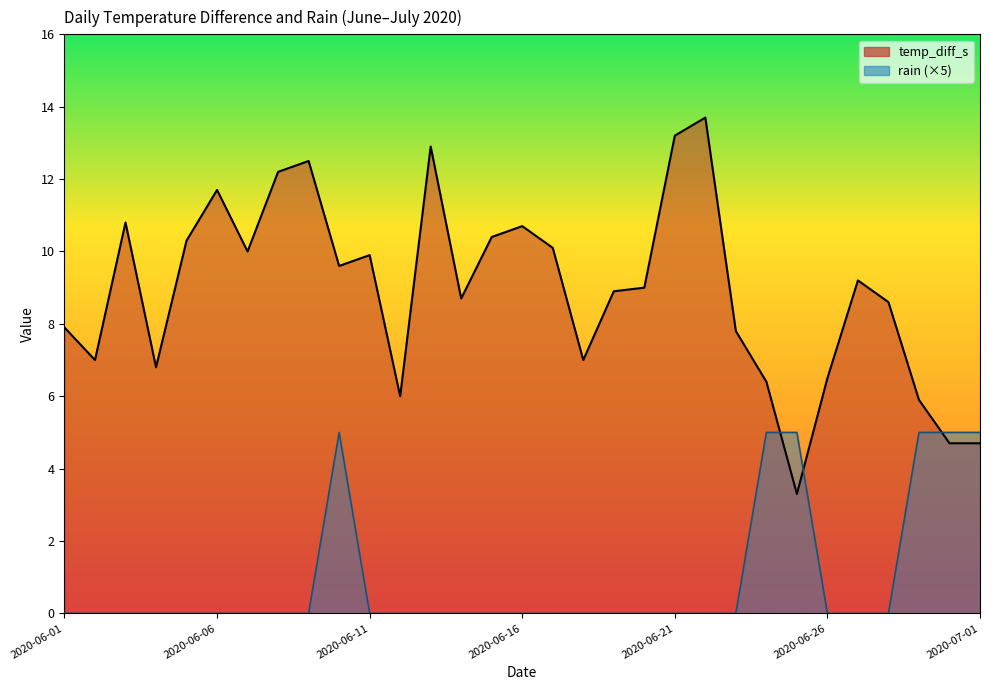

Where does the temp_diff_s series first go above 9?

2020-06-03